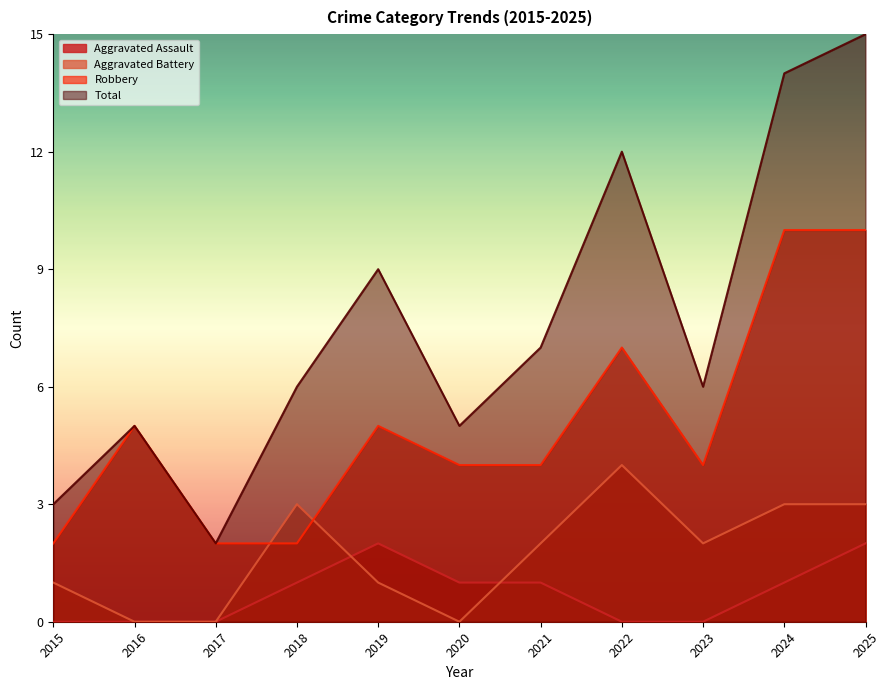

Which has a higher value, 2018 or 2015?

2018